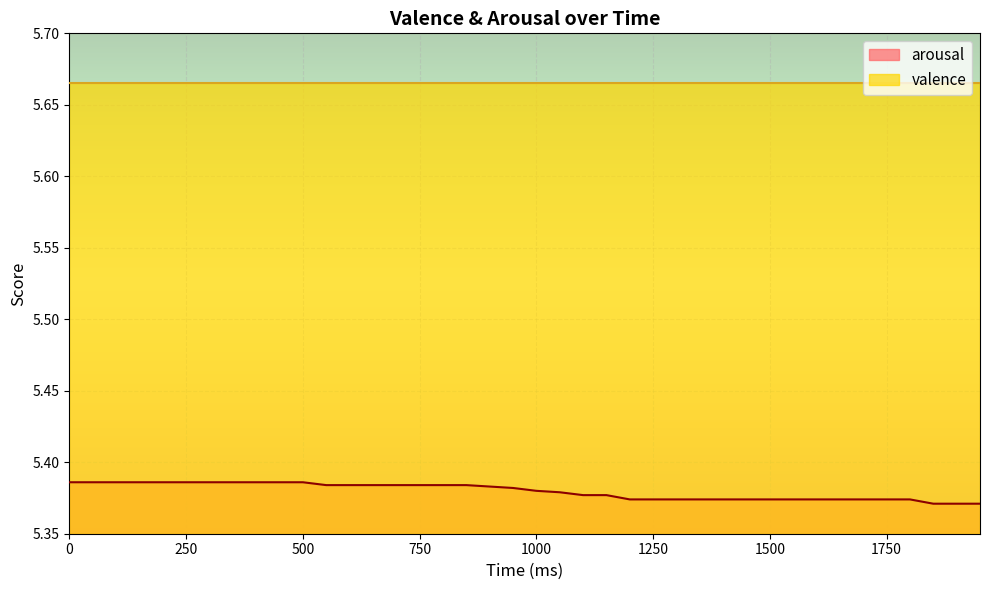

True or false: there are more than 0 points higher than both neighbors.

False